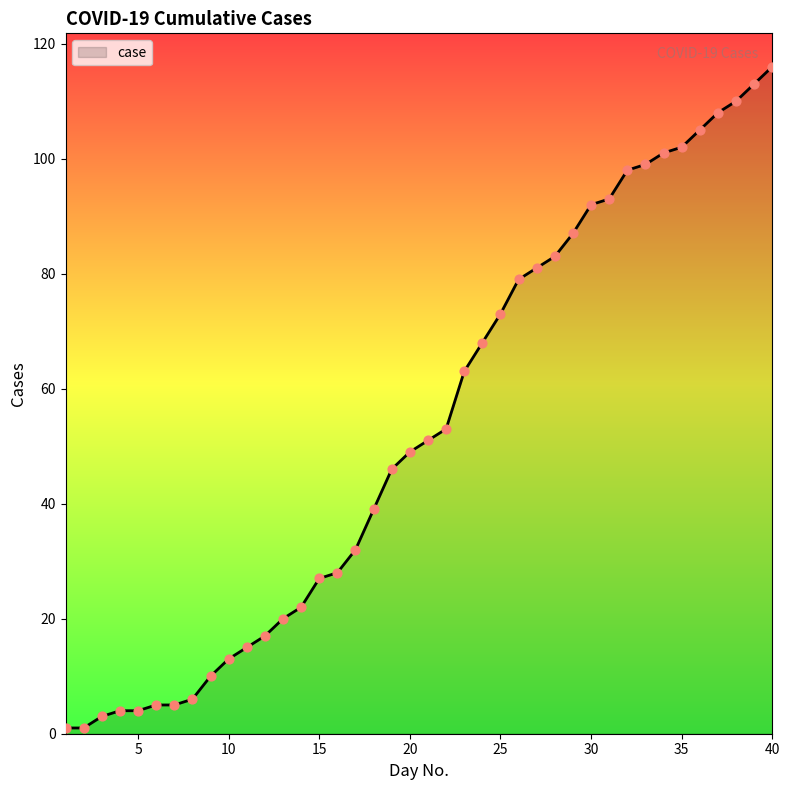

What is the greatest value displayed?

116